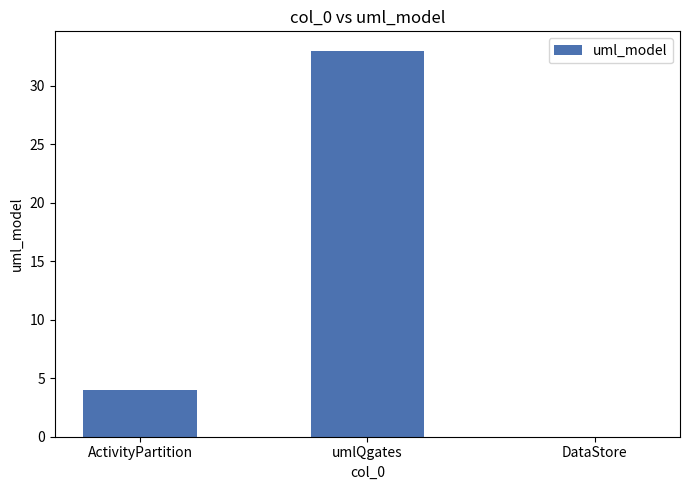

What is the sum of the values at umlQgates and ActivityPartition?

37